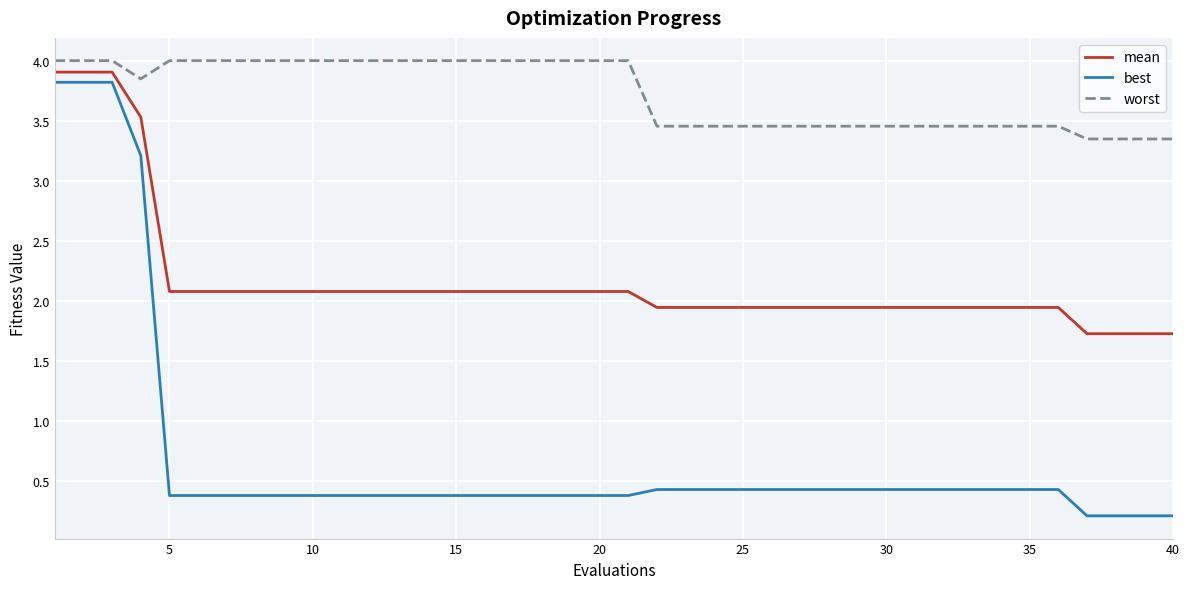

List the series in order of their overall mean, lowest first.

best, mean, worst